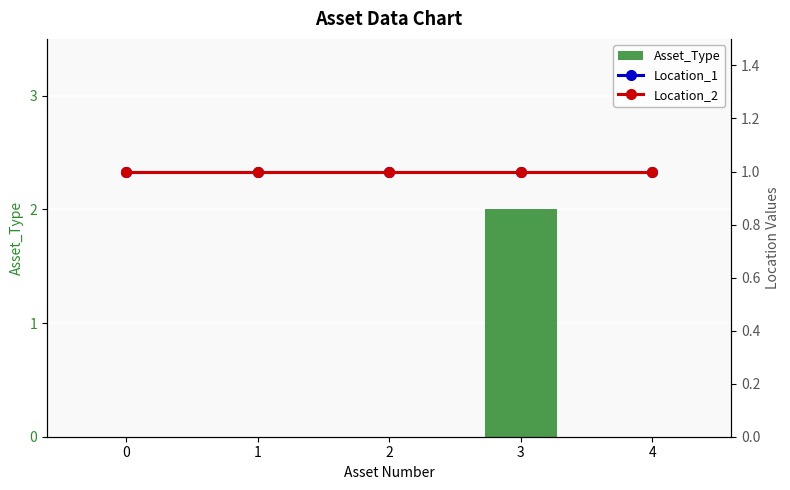

What is the sum of the Location_1 values at 2 and 1?

2